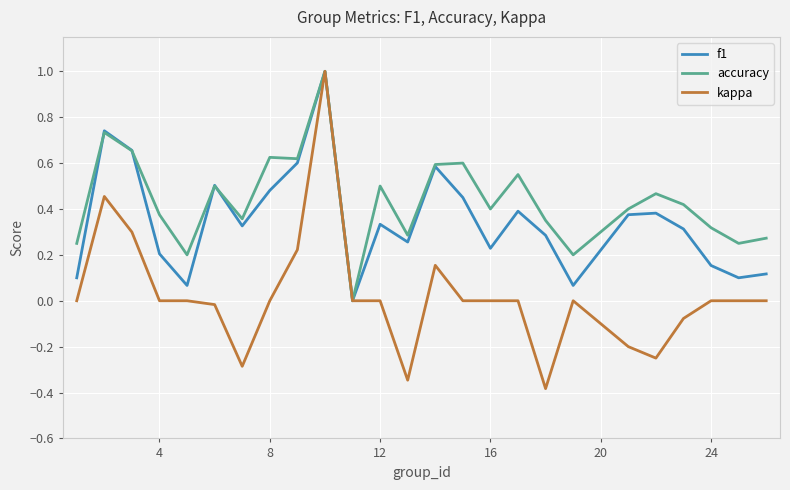

What is the highest value of the kappa series?

1.0